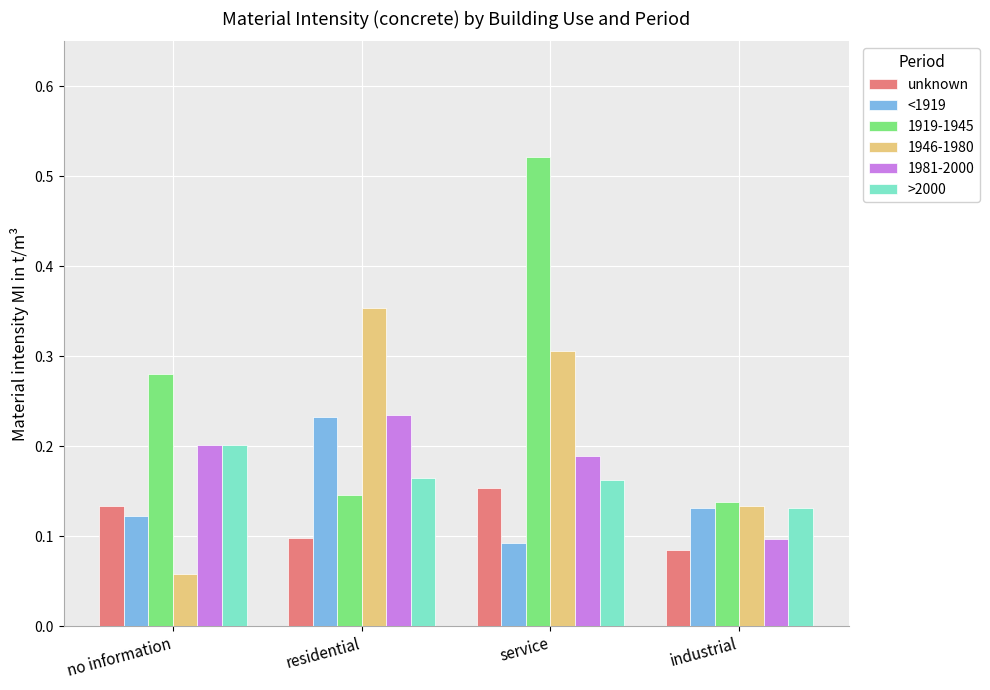

True or false: >2000 has a value of 0.2 at no information.

True